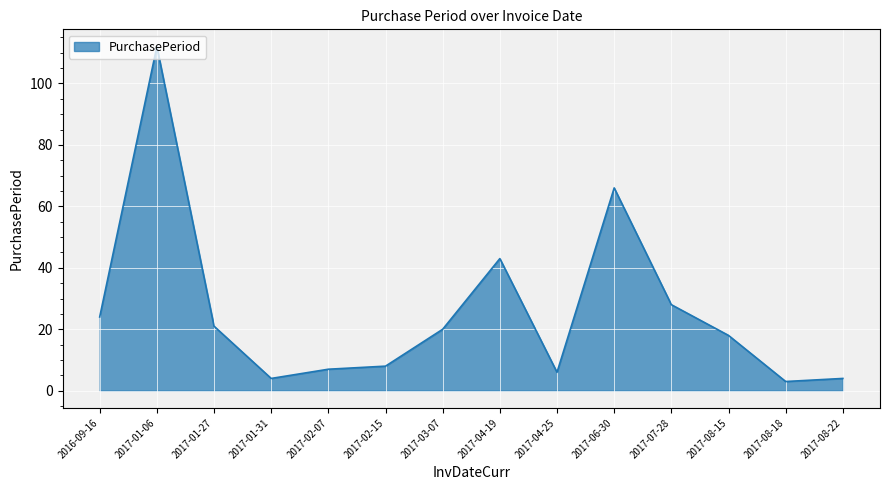

How many distinct data groups are displayed?

1